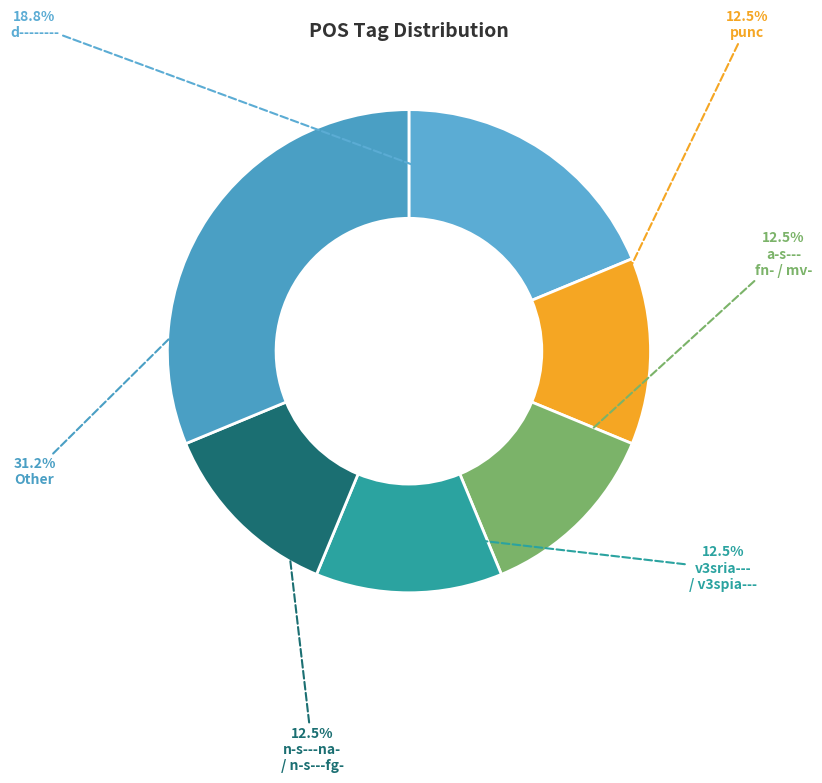

To the nearest percent, what is the difference between the largest and smallest slice percentages?

19%